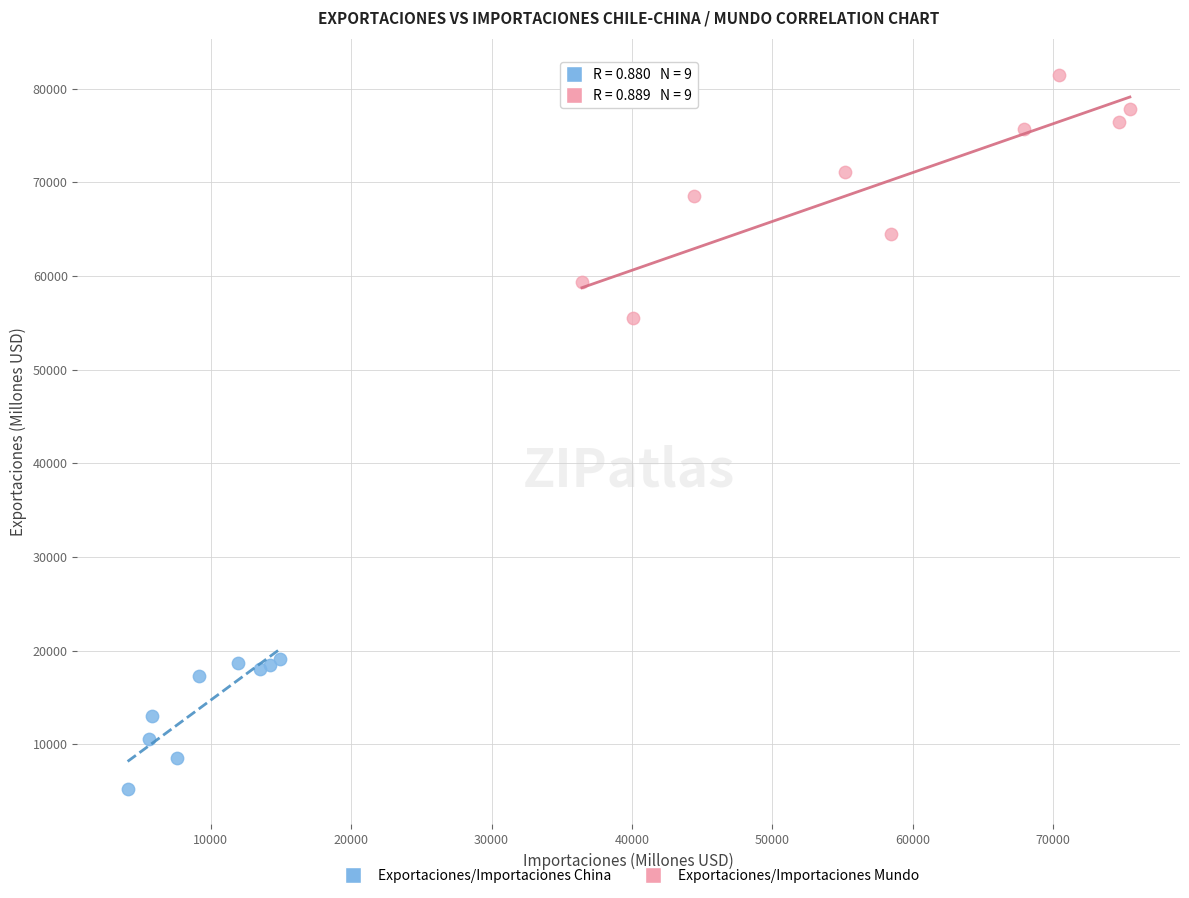

Which series reaches the minimum Y coordinate?

Exportaciones/Importaciones China